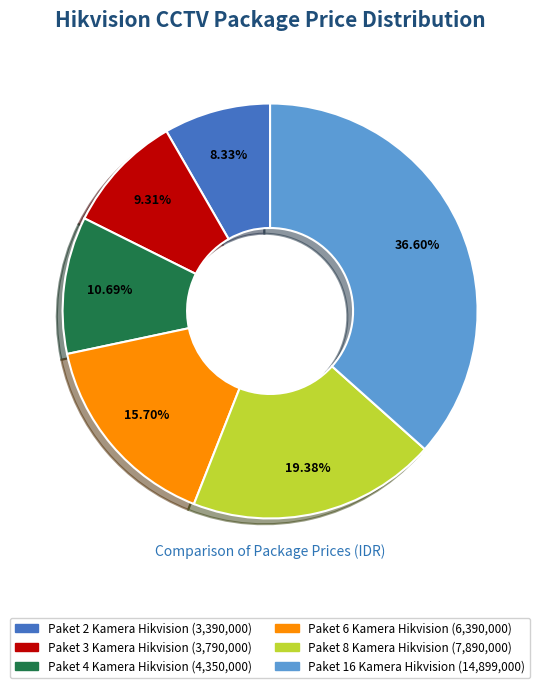

Which slice is the largest?

Paket 16 Kamera Hikvision